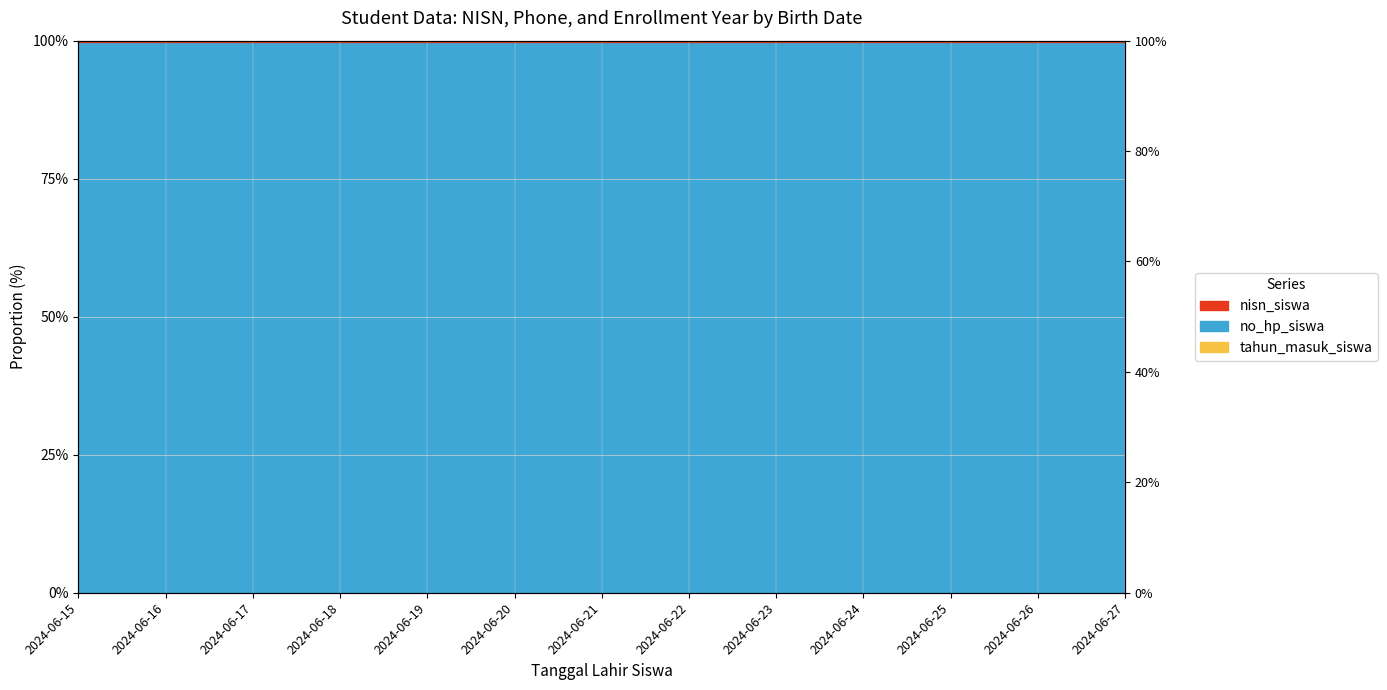

What is the spread (max minus min) of values at 2024-06-23?

99.8